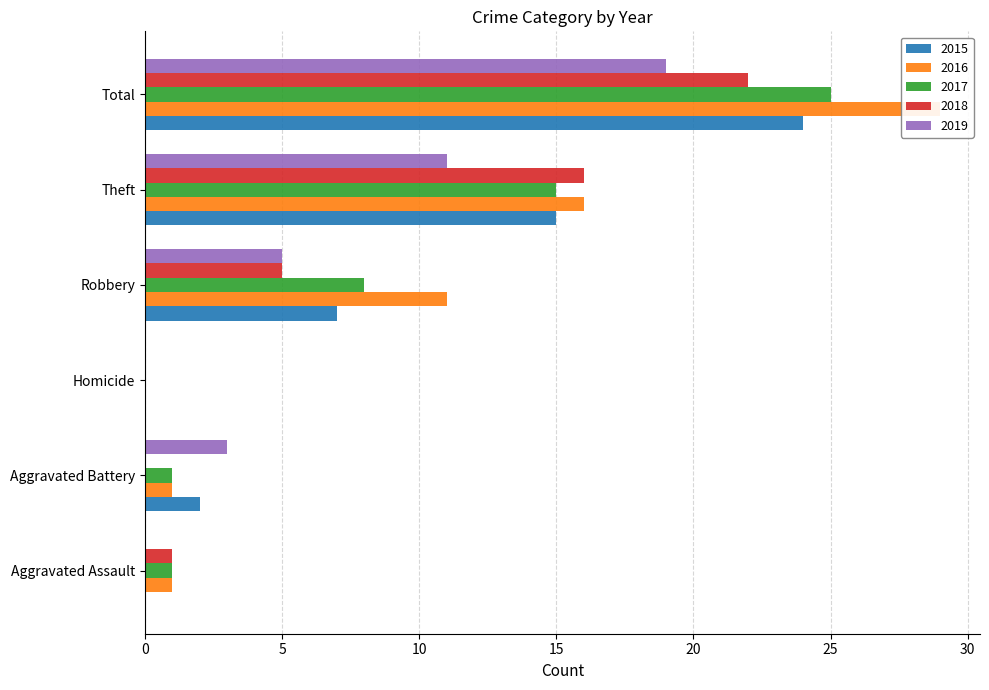

Which series has the largest total across all categories?

2016